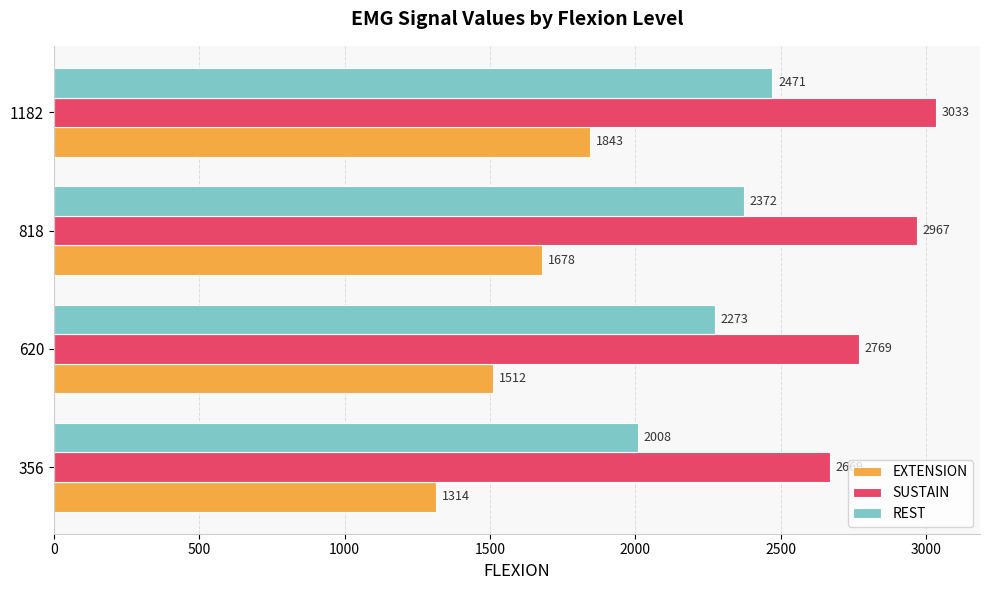

Is it true that EXTENSION equals 639 at 620?

False